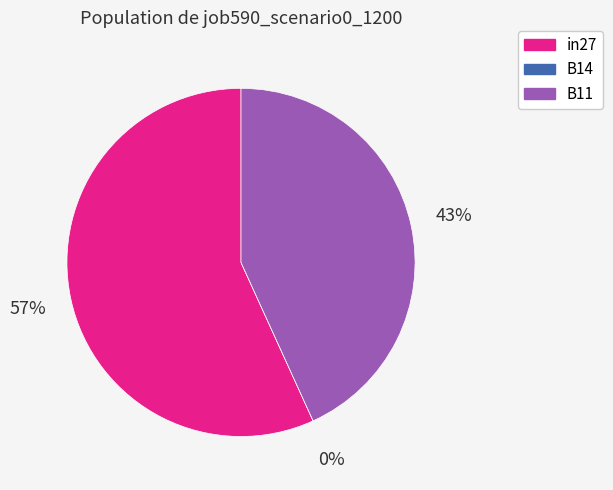

What is the change in value from B14 to B11?

+0.1